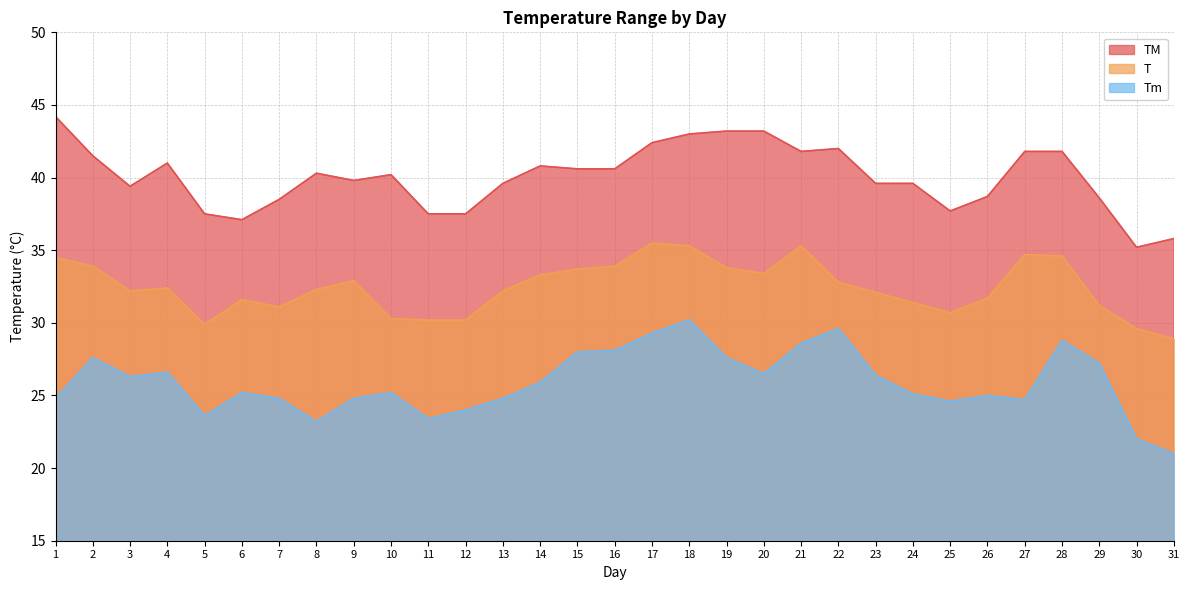

Reading right to left, what are all the values shown in this chart?

TM: 31=35.8	30=35.2	29=38.6	28=41.8	27=41.8	26=38.7	25=37.7	24=39.6	23=39.6	22=42.0	21=41.8	20=43.2	19=43.2	18=43.0	17=42.4	16=40.6	15=40.6	14=40.8	13=39.6	12=37.5	11=37.5	10=40.2	9=39.8	8=40.3	7=38.5	6=37.1	5=37.5	4=41.0	3=39.4	2=41.5	1=44.2
T: 31=28.9	30=29.6	29=31.2	28=34.6	27=34.7	26=31.7	25=30.7	24=31.4	23=32.1	22=32.8	21=35.3	20=33.4	19=33.8	18=35.3	17=35.5	16=33.9	15=33.7	14=33.3	13=32.2	12=30.2	11=30.2	10=30.3	9=32.9	8=32.3	7=31.1	6=31.6	5=29.9	4=32.4	3=32.2	2=33.9	1=34.5
Tm: 31=21.0	30=22.0	29=27.2	28=28.8	27=24.7	26=25.0	25=24.6	24=25.1	23=26.4	22=29.6	21=28.6	20=26.5	19=27.6	18=30.2	17=29.3	16=28.1	15=28.0	14=25.9	13=24.8	12=24.0	11=23.4	10=25.2	9=24.8	8=23.2	7=24.8	6=25.2	5=23.6	4=26.6	3=26.3	2=27.6	1=24.8